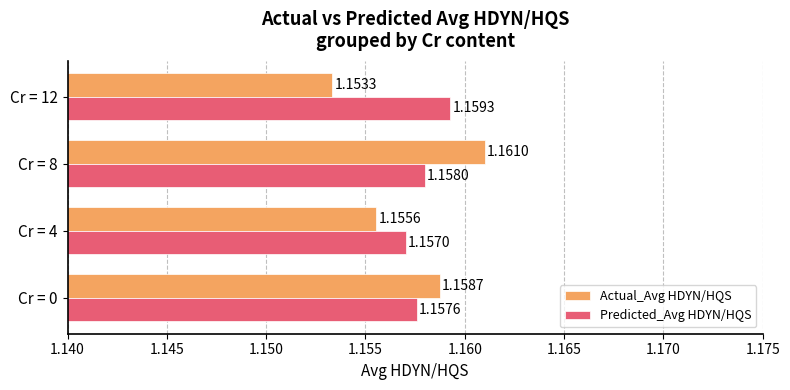

Rank the series by their average value, from lowest to highest.

Actual_Avg HDYN/HQS, Predicted_Avg HDYN/HQS